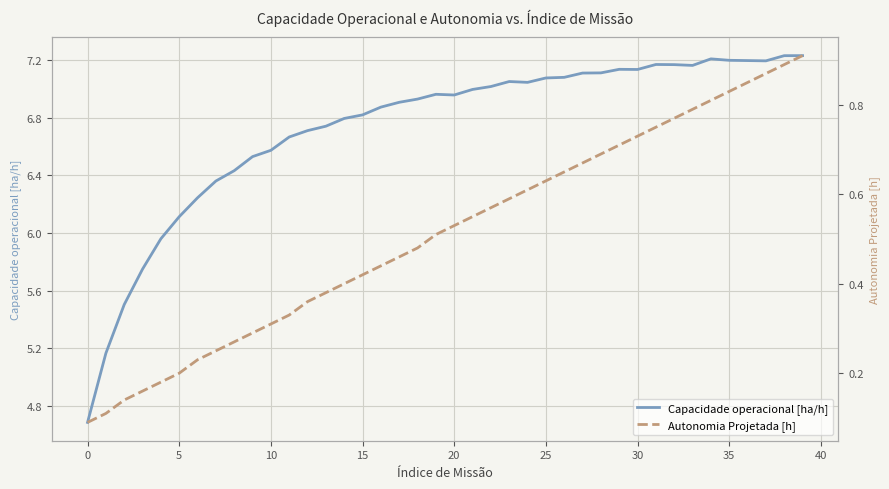

At which label does Capacidade operacional [ha/h] first exceed 6?

5